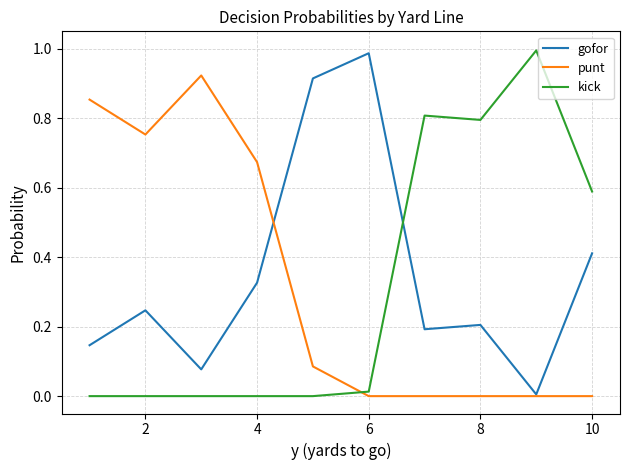

Which series ends up on top after the final intersection of punt and kick?

kick